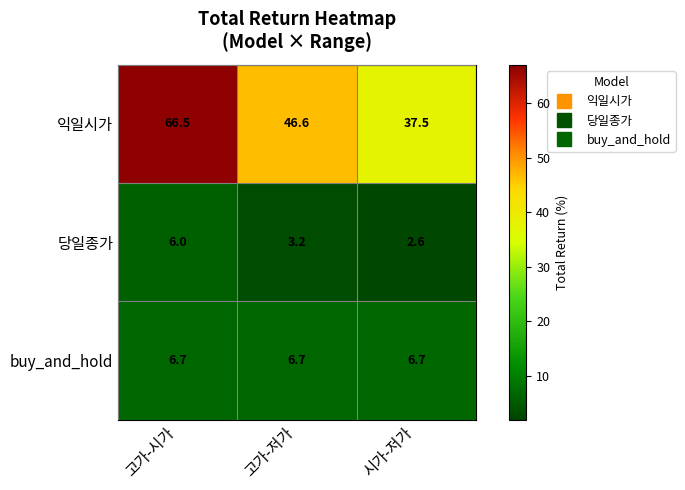

List the series in order of their peak value, lowest first.

당일종가, buy_and_hold, 익일시가